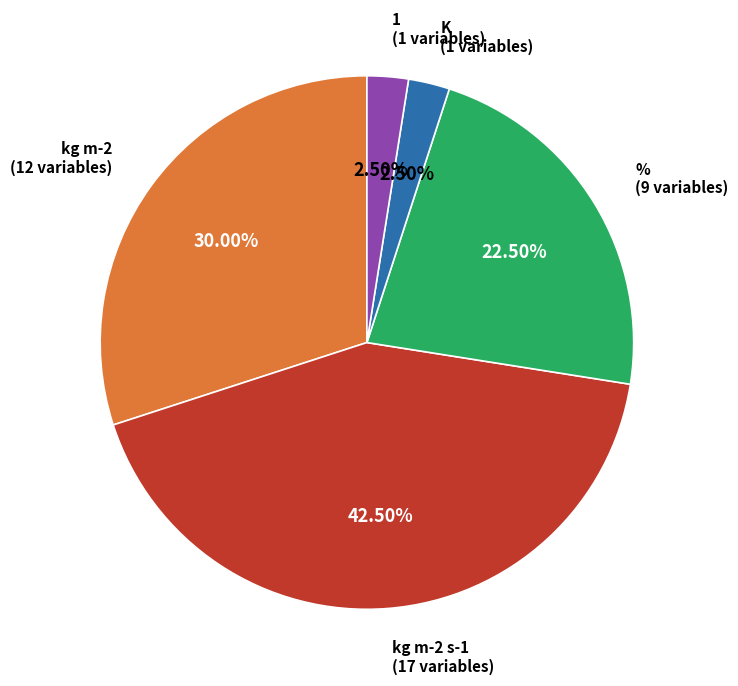

Does any single category account for the majority?

No